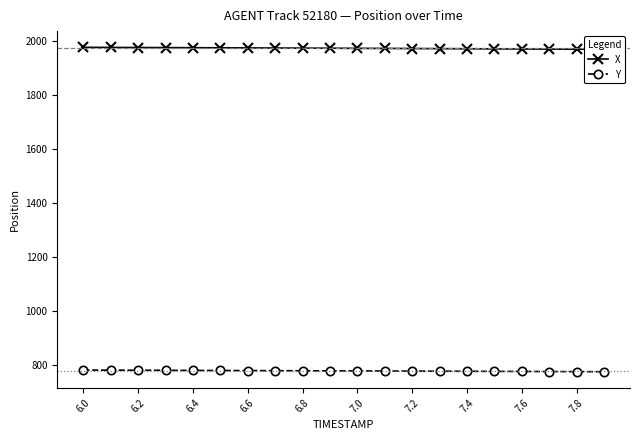

Rank the series by their average value, from lowest to highest.

Y, X